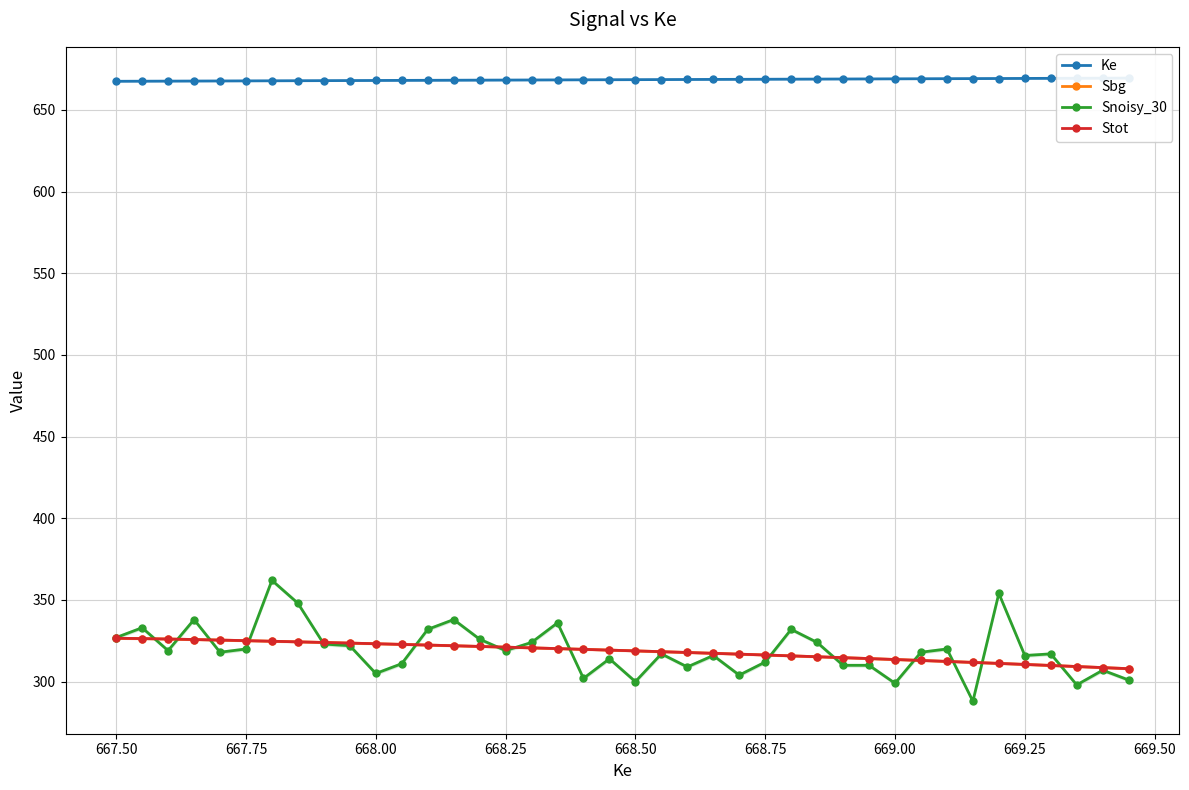

What is the sum of all Stot values?

12738.4